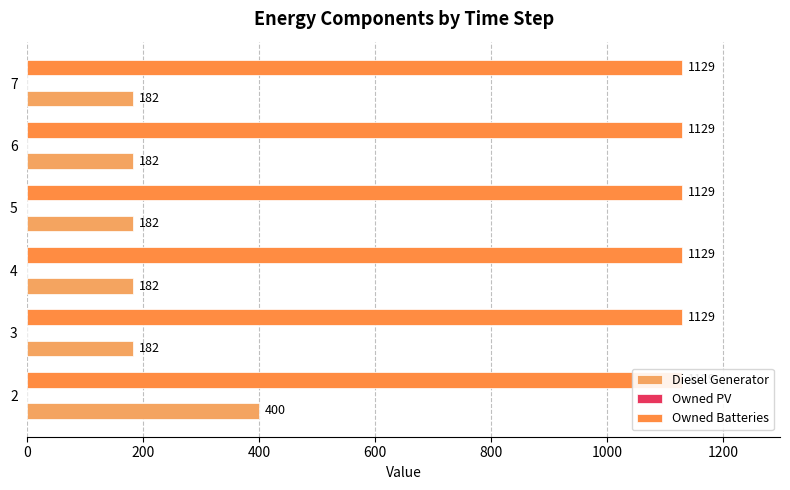

Which series has the largest range (max minus min)?

Diesel Generator